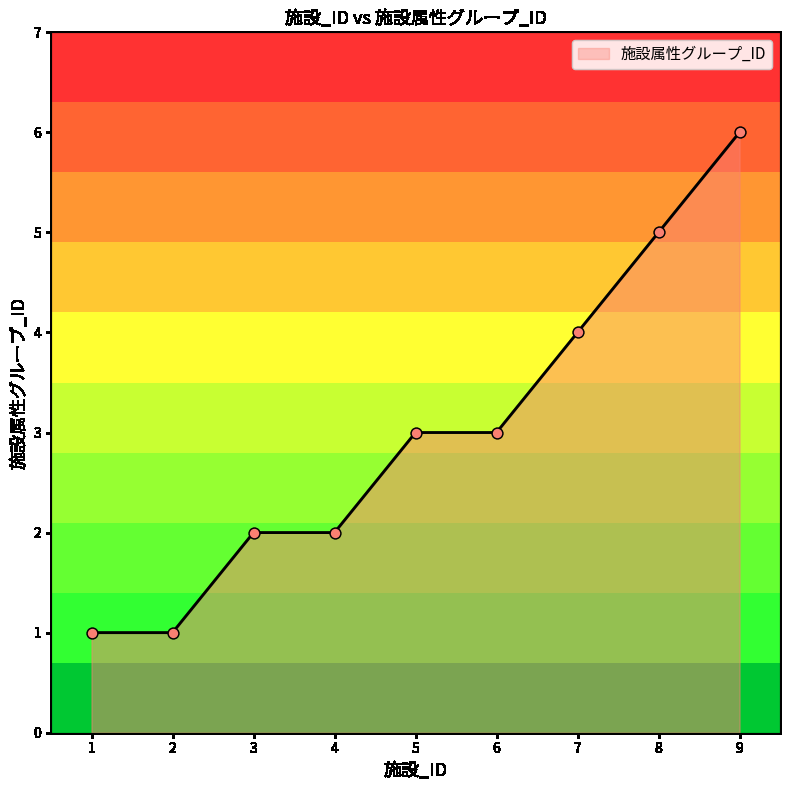

What is the change in value from 1 to 4?

+1